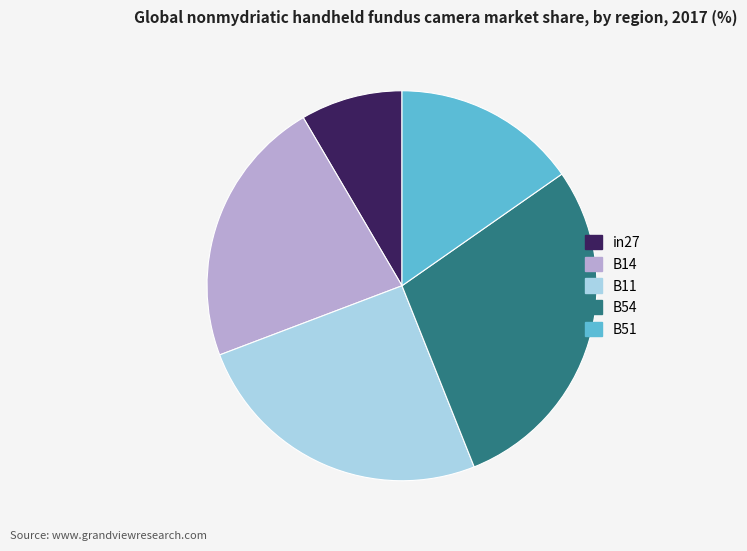

Rank the categories by value from lowest to highest.

in27, B51, B14, B11, B54